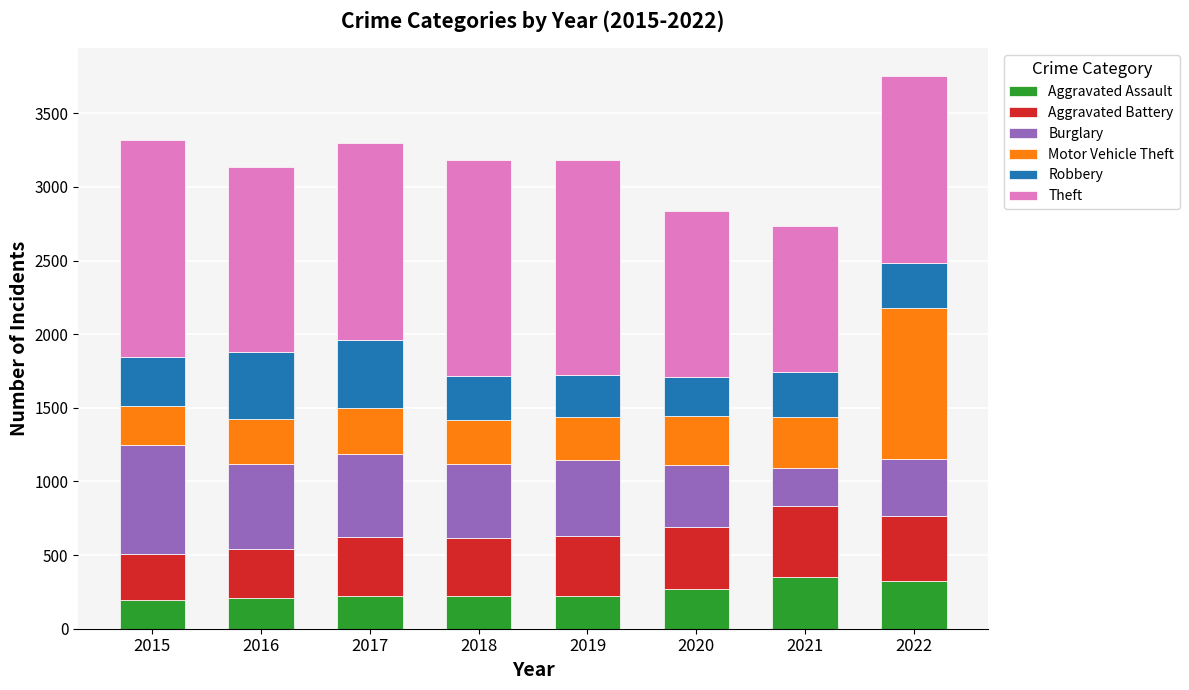

What is the total value across all series at 2017?

3297